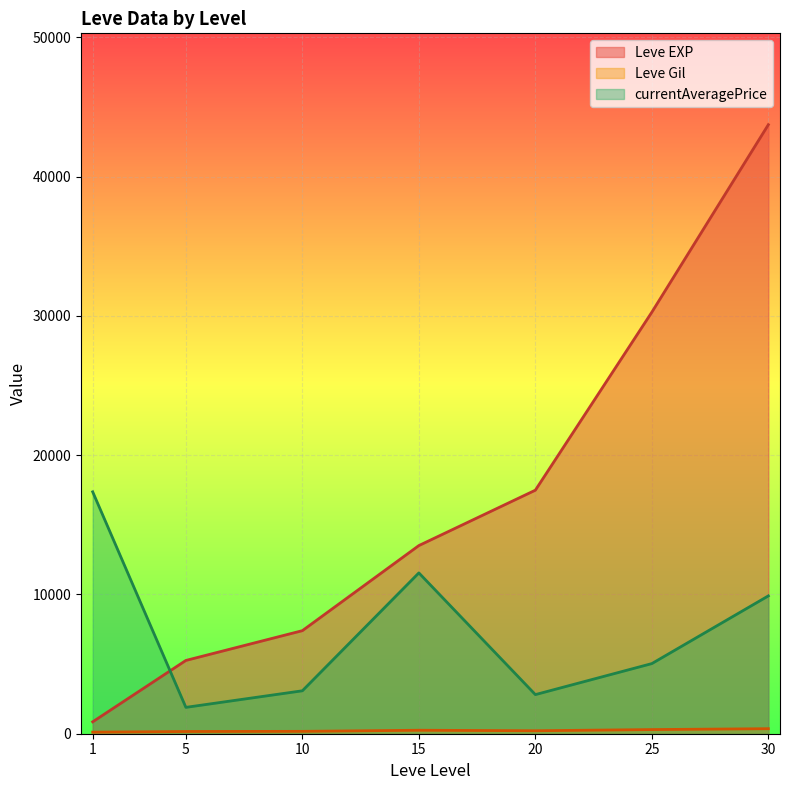

True or false: Leve EXP and Leve Gil intersect in this chart.

False